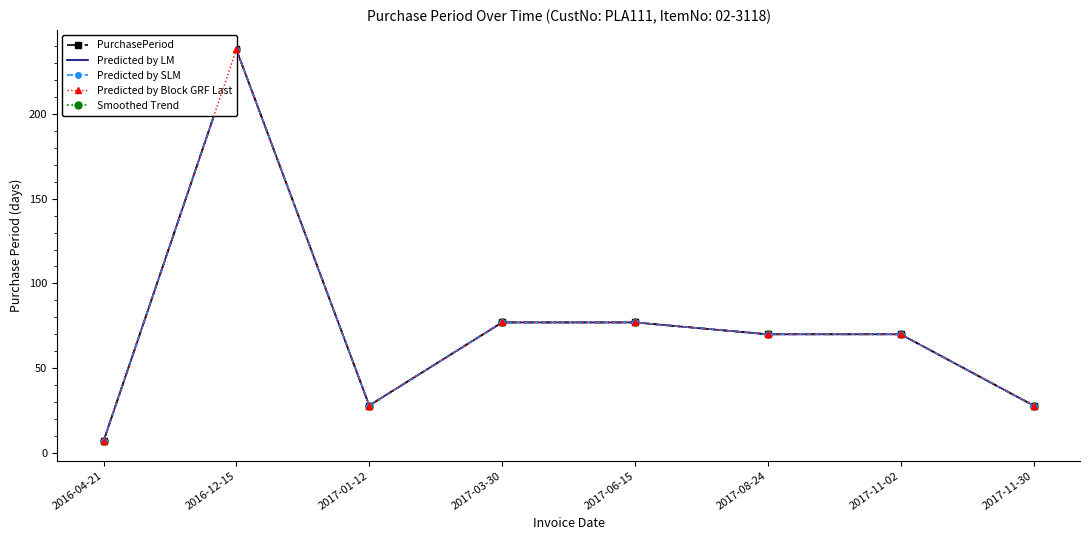

Reading left to right, extract all data points from this chart.

PurchasePeriod: 2016-04-21=7	2016-12-15=238	2017-01-12=28	2017-03-30=77	2017-06-15=77	2017-08-24=70	2017-11-02=70	2017-11-30=28
Predicted by LM: 2016-04-21=7	2016-12-15=238	2017-01-12=28	2017-03-30=77	2017-06-15=77	2017-08-24=70	2017-11-02=70	2017-11-30=28
Predicted by SLM: 2016-04-21=7	2016-12-15=238	2017-01-12=28	2017-03-30=77	2017-06-15=77	2017-08-24=70	2017-11-02=70	2017-11-30=28
Predicted by Block GRF Last: 2016-04-21=7	2016-12-15=238	2017-01-12=28	2017-03-30=77	2017-06-15=77	2017-08-24=70	2017-11-02=70	2017-11-30=28
Smoothed Trend: 2016-04-21=7	2016-12-15=238	2017-01-12=28	2017-03-30=77	2017-06-15=77	2017-08-24=70	2017-11-02=70	2017-11-30=28